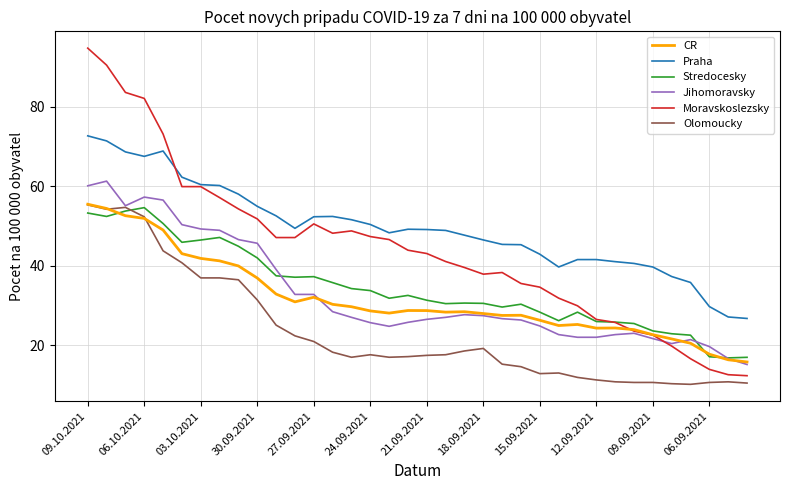

Which series has the largest total across all categories?

Praha